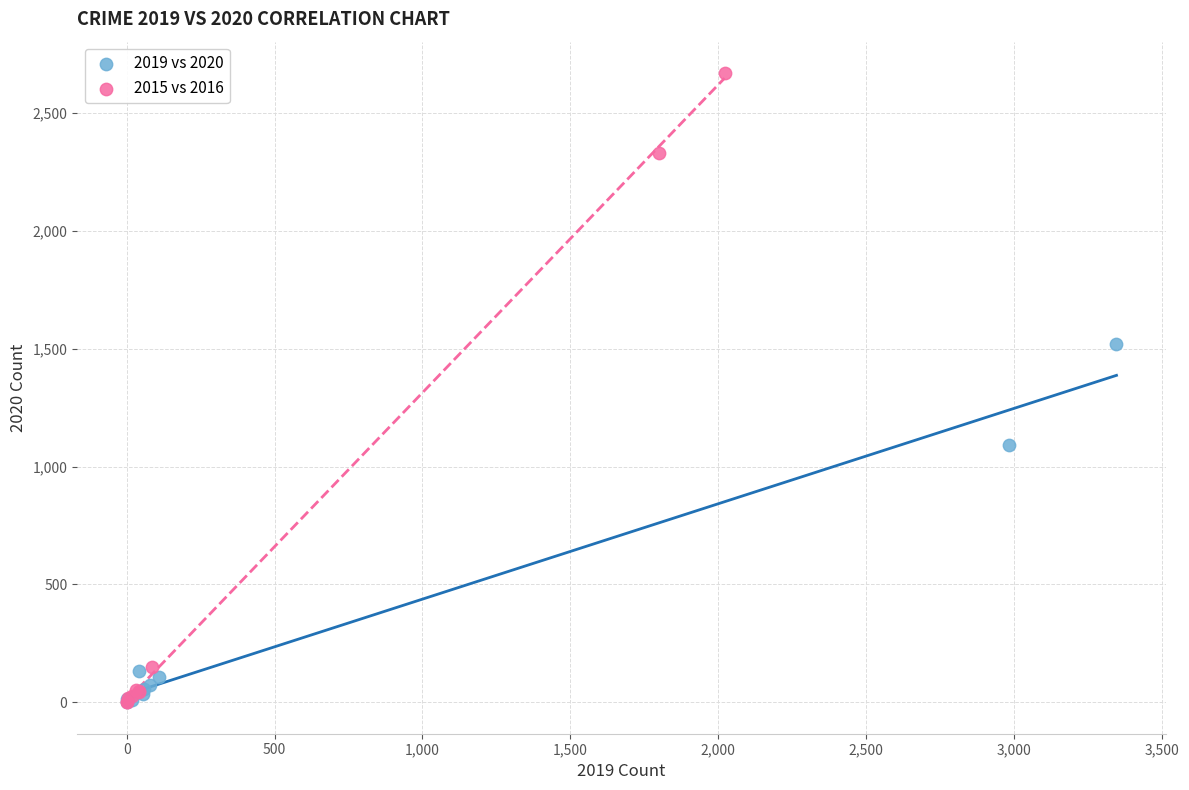

Which series contains the highest Y value?

2015 vs 2016